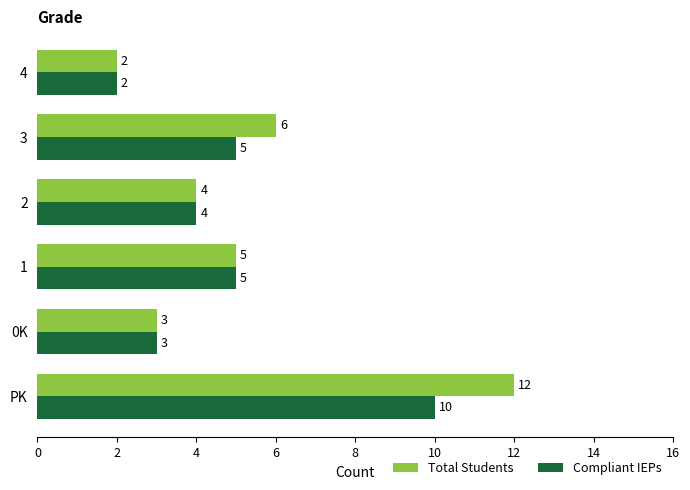

What is the difference between the maximum and minimum values in the Total Students series?

10